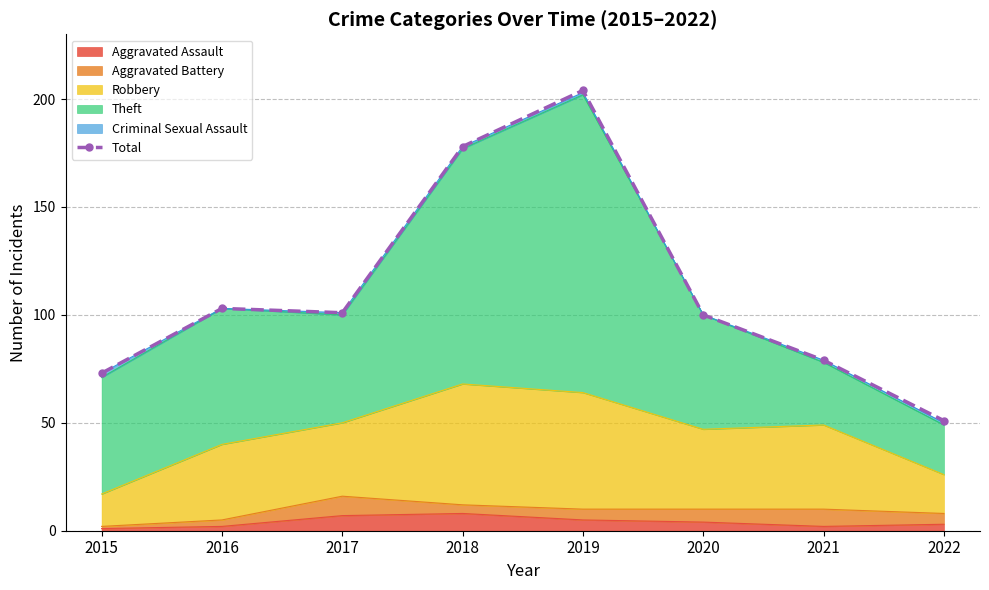

Which label corresponds to the smallest value in the chart?

2022